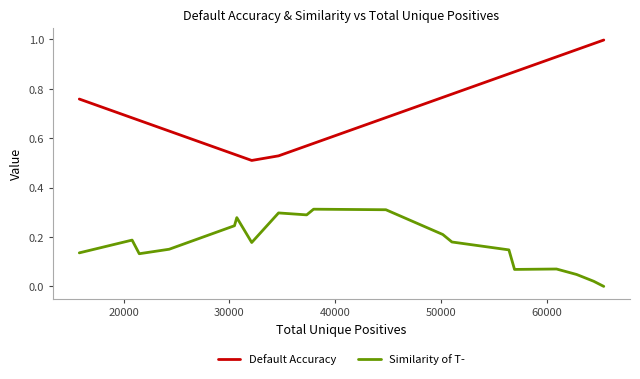

What are all the series names shown in the legend?

Default Accuracy, Similarity of T-